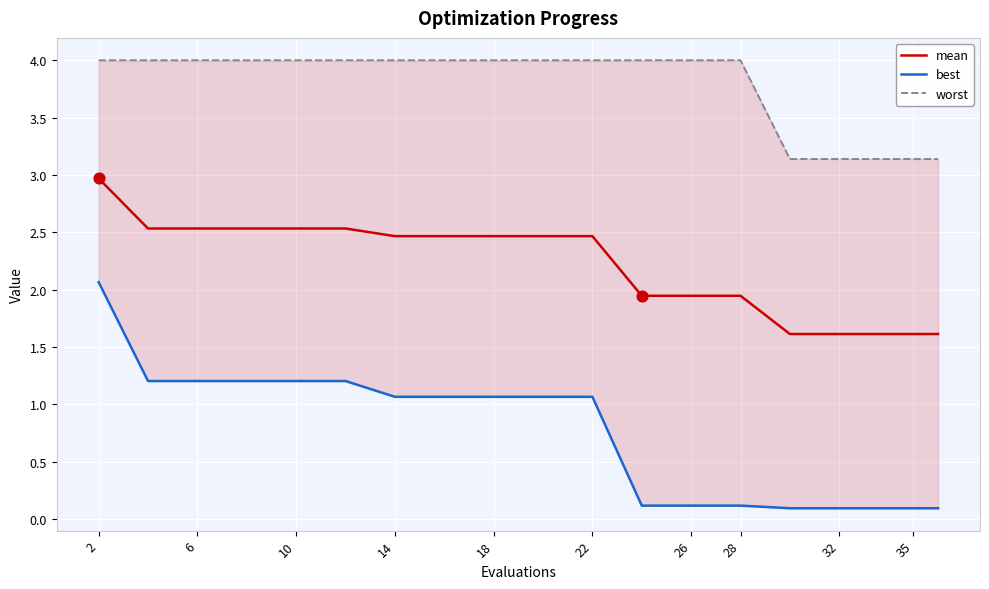

Which series has the widest spread of Y values?

best